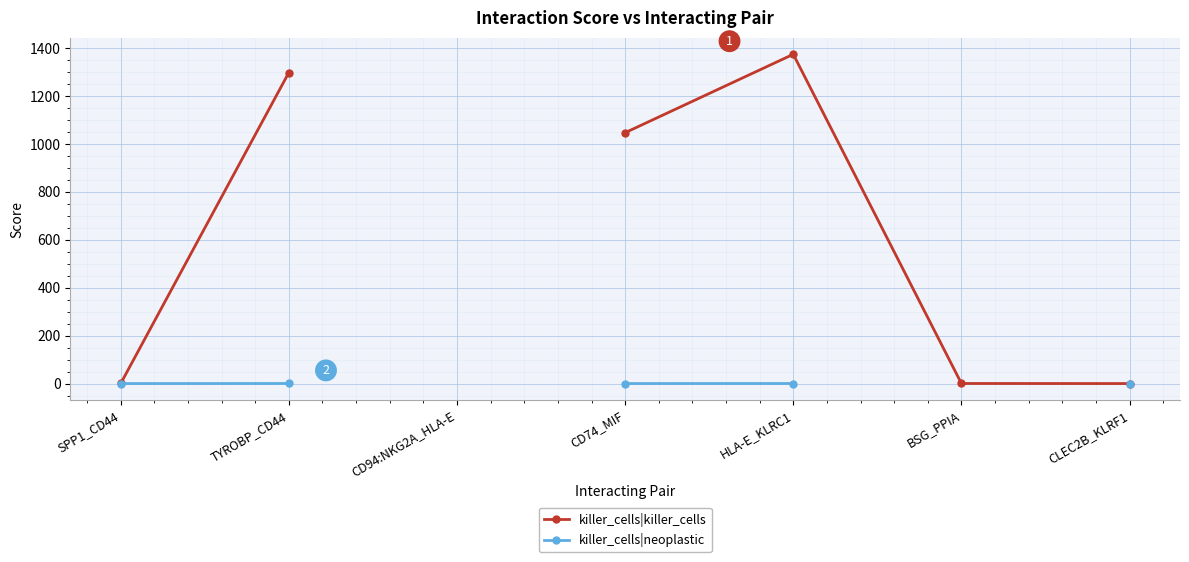

Count the number of data series in this chart.

2